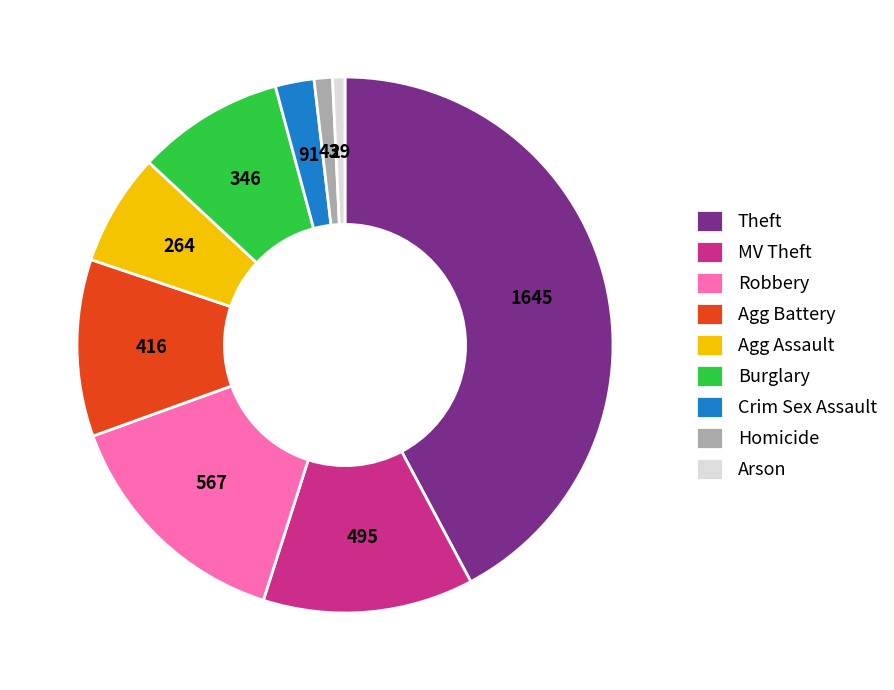

Which category has the biggest portion of the pie?

Theft